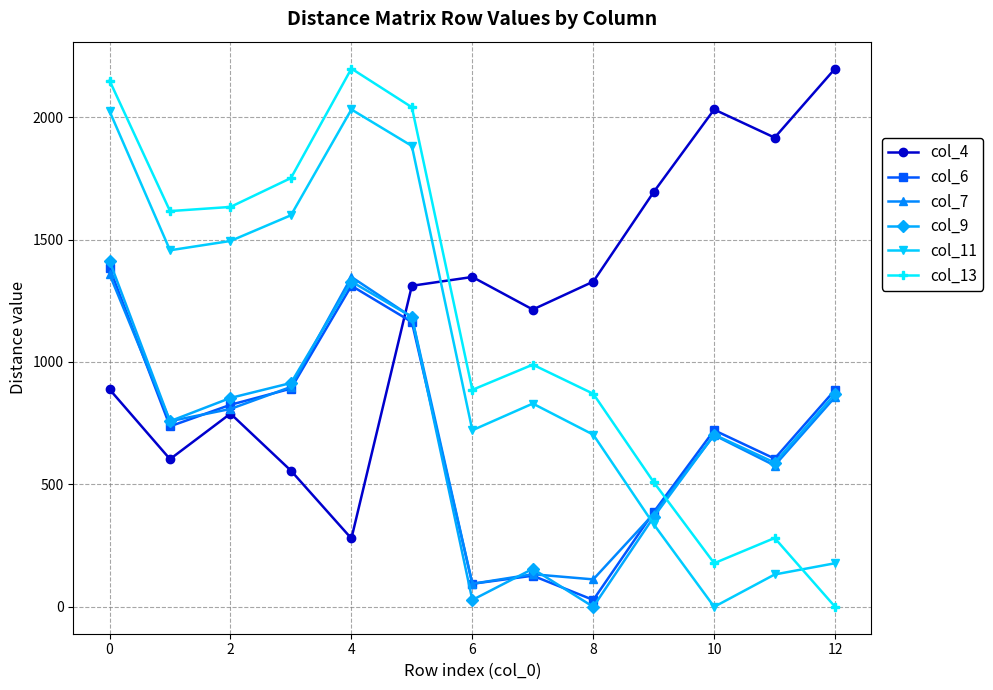

In col_9, how many points are lower than both neighbors (excluding endpoints)?

4